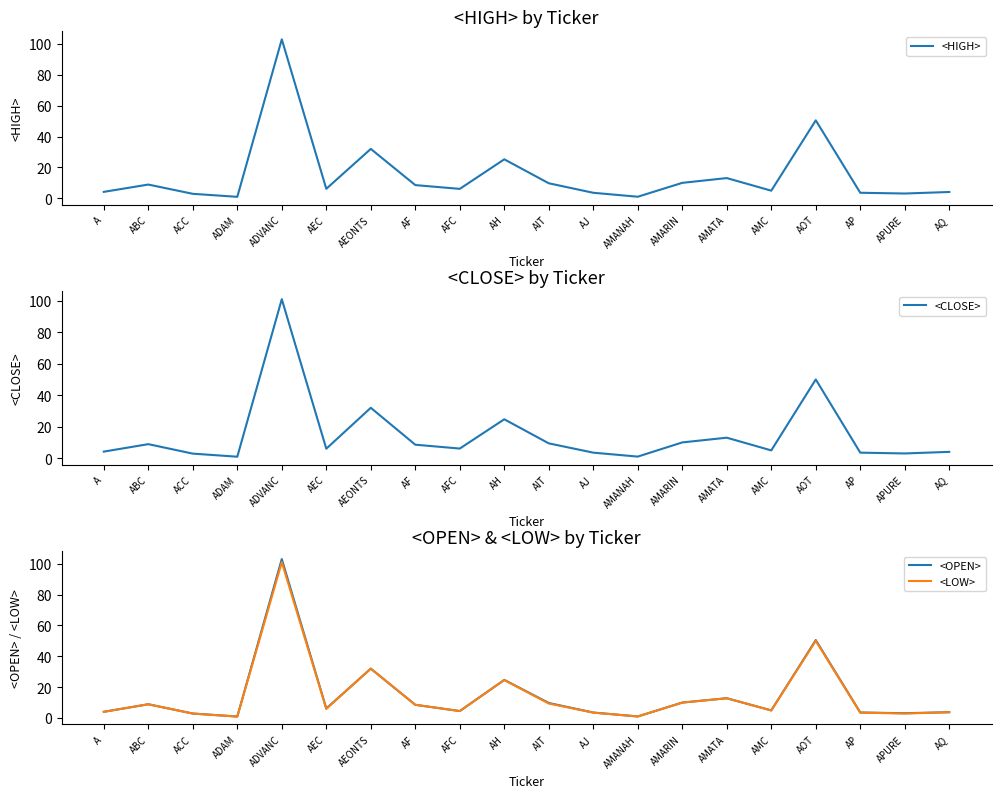

Is this an area chart (filled region under the line)?

No